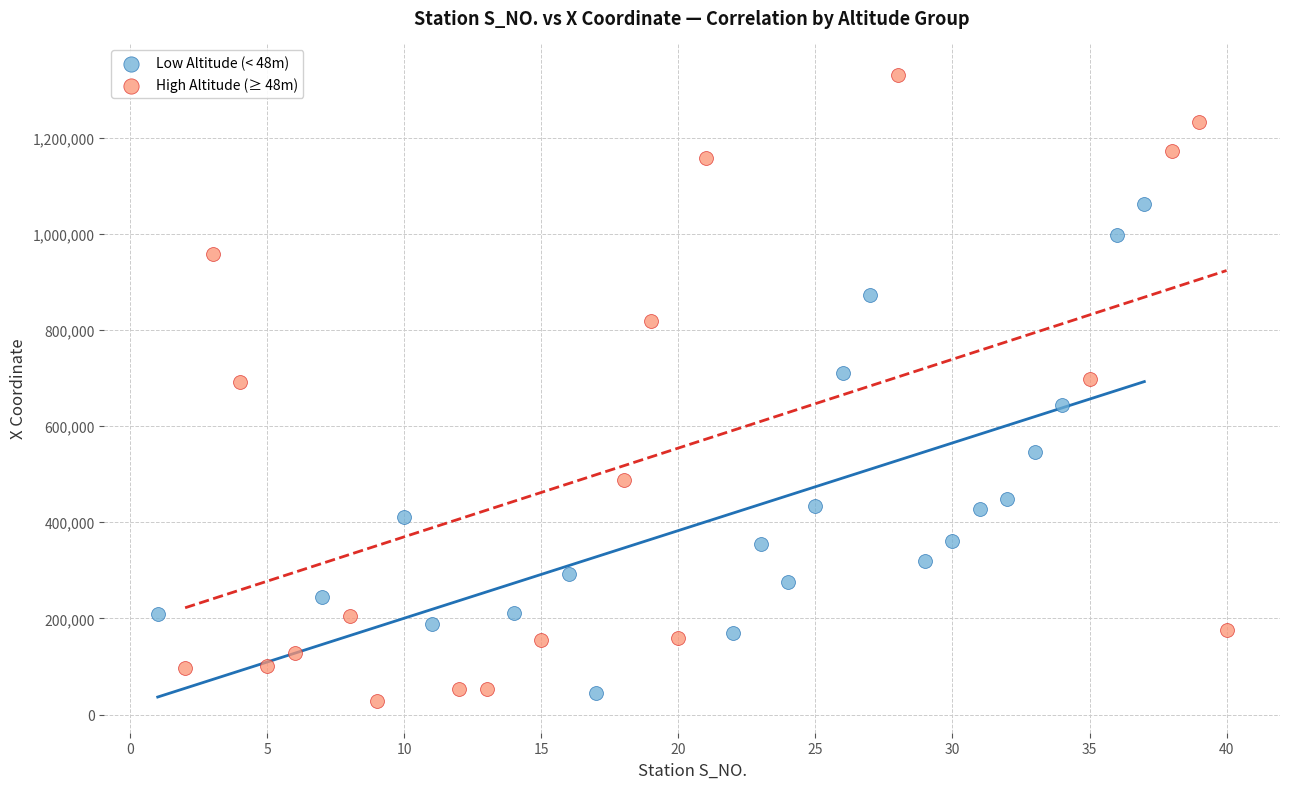

Which series reaches the minimum Y coordinate?

High Altitude (≥ 48m)